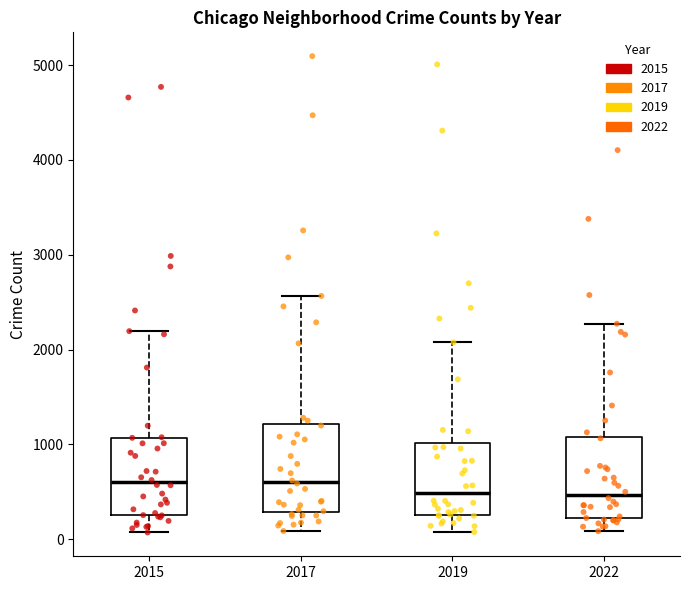

Reading left to right, transcribe this box plot: for each box, give where its median line is, the range the box spans, and where its two whiskers end, as read against the y-axis. The values are not printed on the chart, so give them approximately, as read against the axis.

2015: median 600, box 300 to 1100, whiskers 100 to 2200
2017: median 600, box 300 to 1200, whiskers 100 to 2600
2019: median 500, box 300 to 1000, whiskers 100 to 2100
2022: median 500, box 200 to 1100, whiskers 100 to 2300